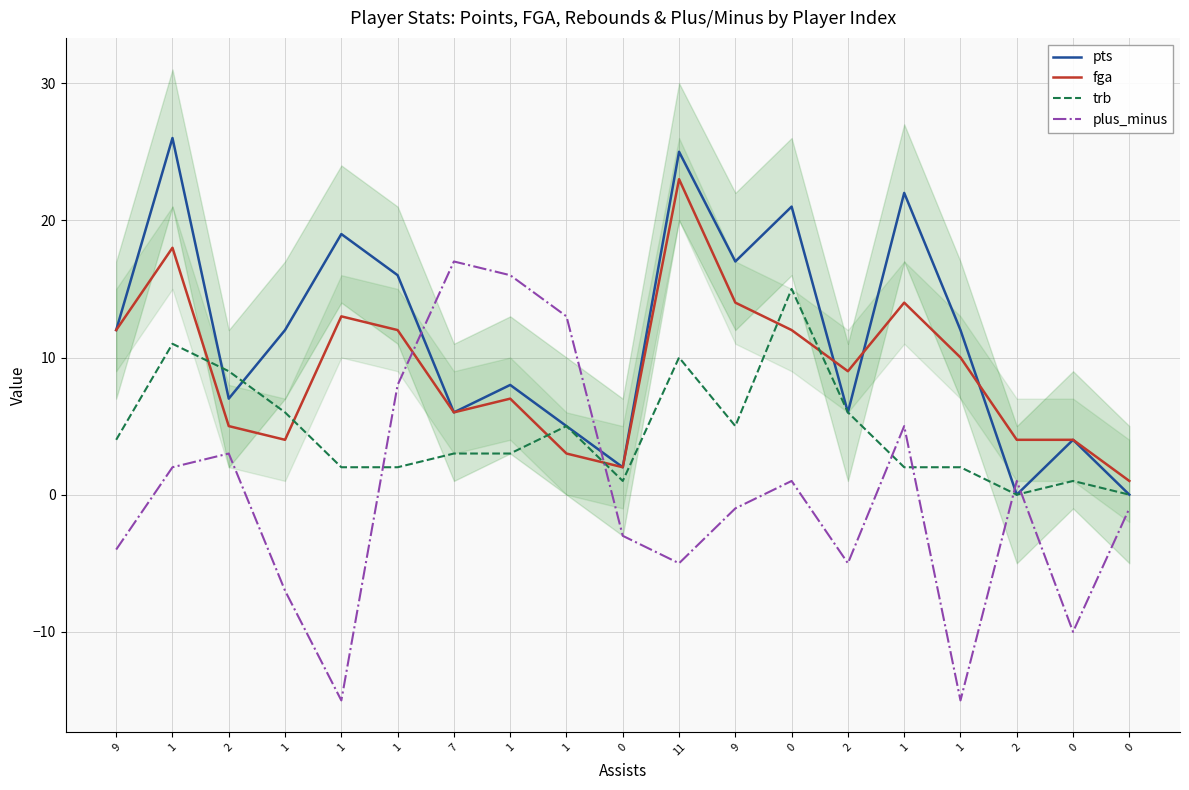

Reading right to left, what are all the values shown in this chart?

pts: 0=0	0=4	2=0	1=12	1=22	2=6	0=21	9=17	11=25	0=2	1=5	1=8	7=6	1=16	1=19	1=12	2=7	1=26	9=12
fga: 0=1	0=4	2=4	1=10	1=14	2=9	0=12	9=14	11=23	0=2	1=3	1=7	7=6	1=12	1=13	1=4	2=5	1=18	9=12
trb: 0=0	0=1	2=0	1=2	1=2	2=6	0=15	9=5	11=10	0=1	1=5	1=3	7=3	1=2	1=2	1=6	2=9	1=11	9=4
plus_minus: 0=-1	0=-10	2=1	1=-15	1=5	2=-5	0=1	9=-1	11=-5	0=-3	1=13	1=16	7=17	1=8	1=-15	1=-7	2=3	1=2	9=-4